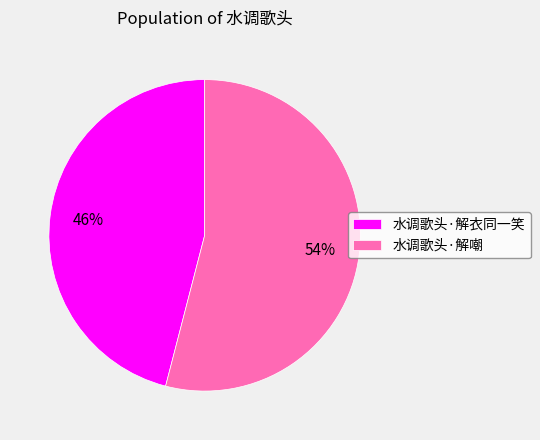

Between 水调歌头·解衣同一笑 and 水调歌头·解嘲, which is larger?

水调歌头·解嘲